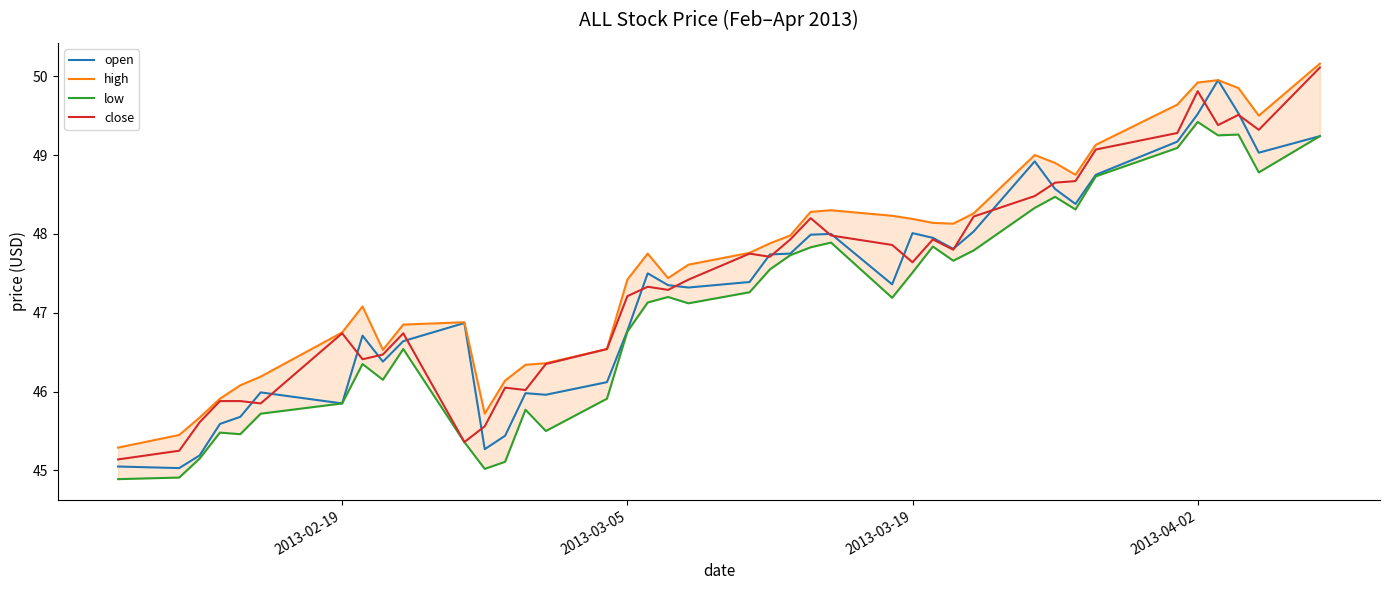

True or false: open and high cross at least once.

False